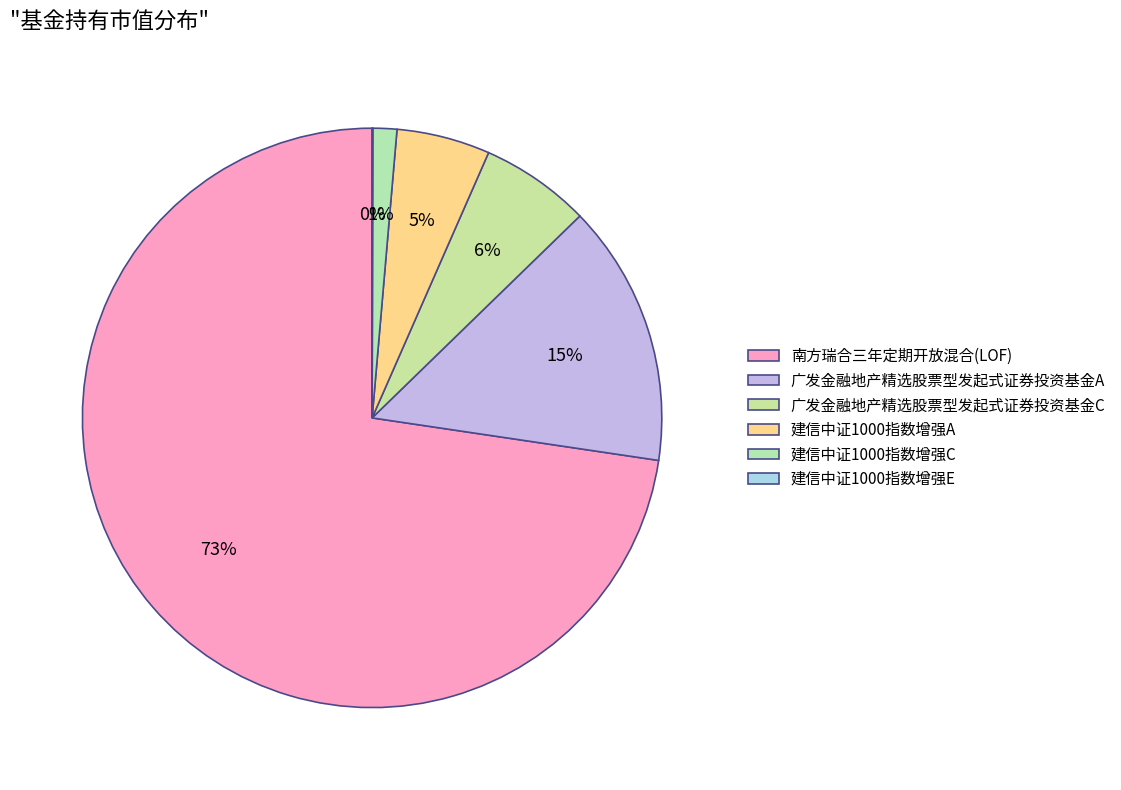

Is there a majority slice in this chart?

Yes